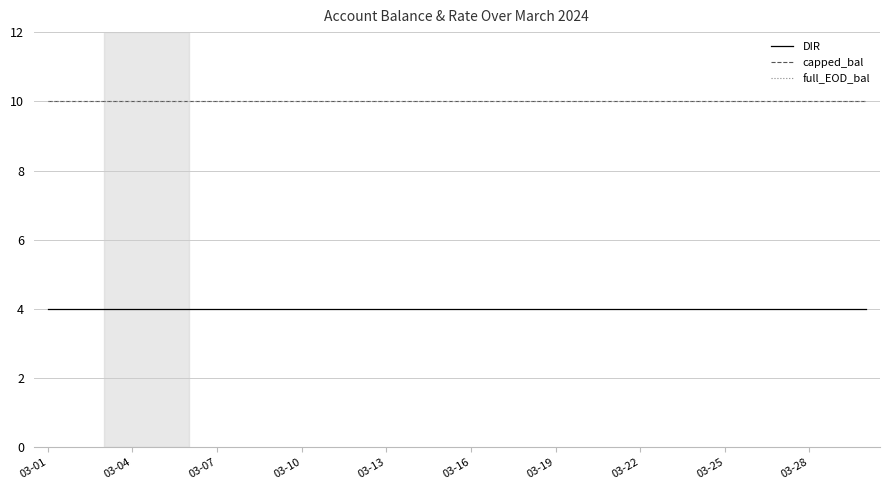

True or false: capped_bal and full_EOD_bal cross at least once.

False